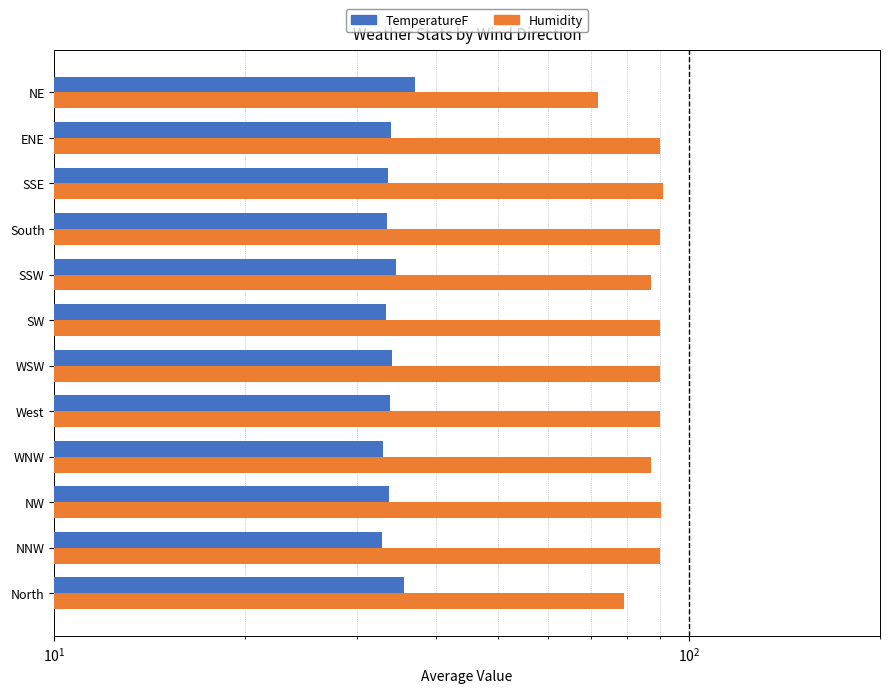

How many data points does each series have?

12